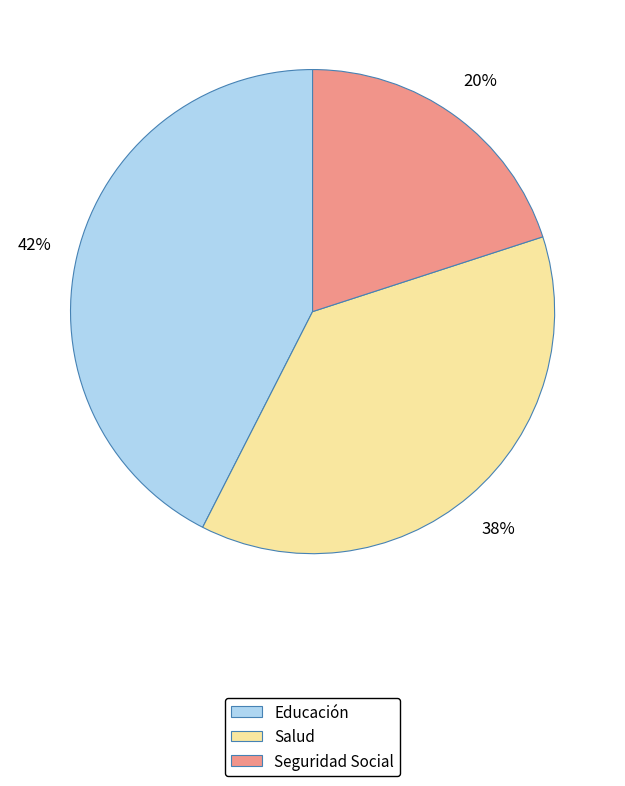

How many slices are in this pie chart?

3